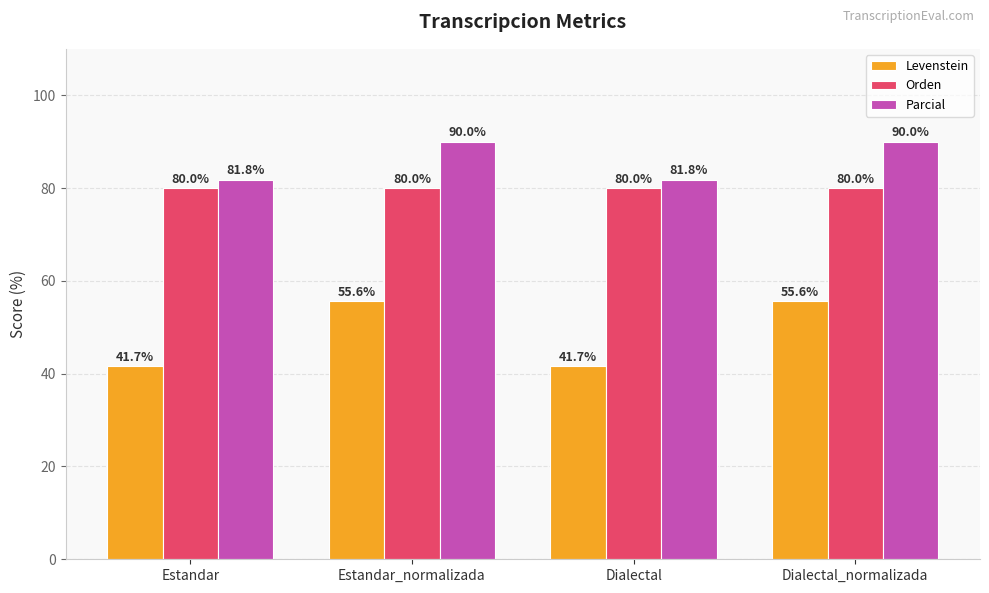

How many data points in Levenstein are less than 55?

2